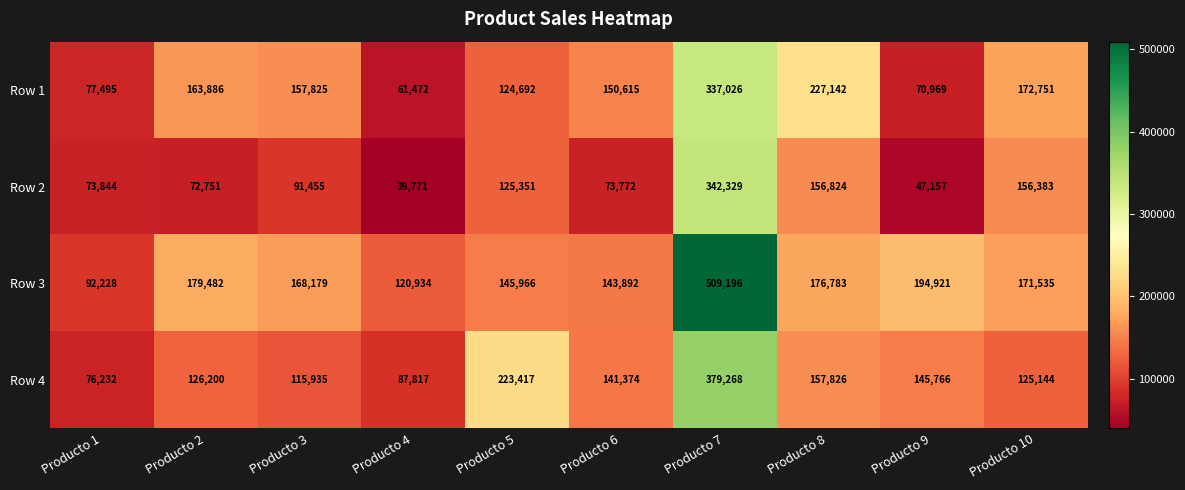

The Row 1 series shows 61472 at Producto 4. True or false?

True